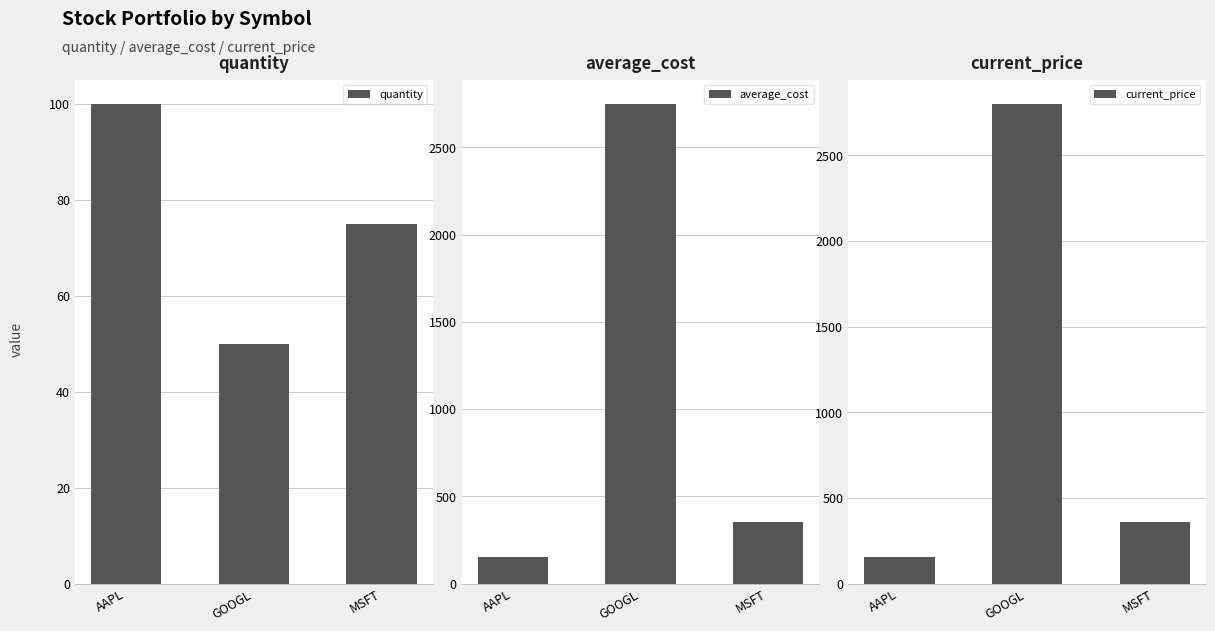

How many values in the average_cost series exceed 350?

2